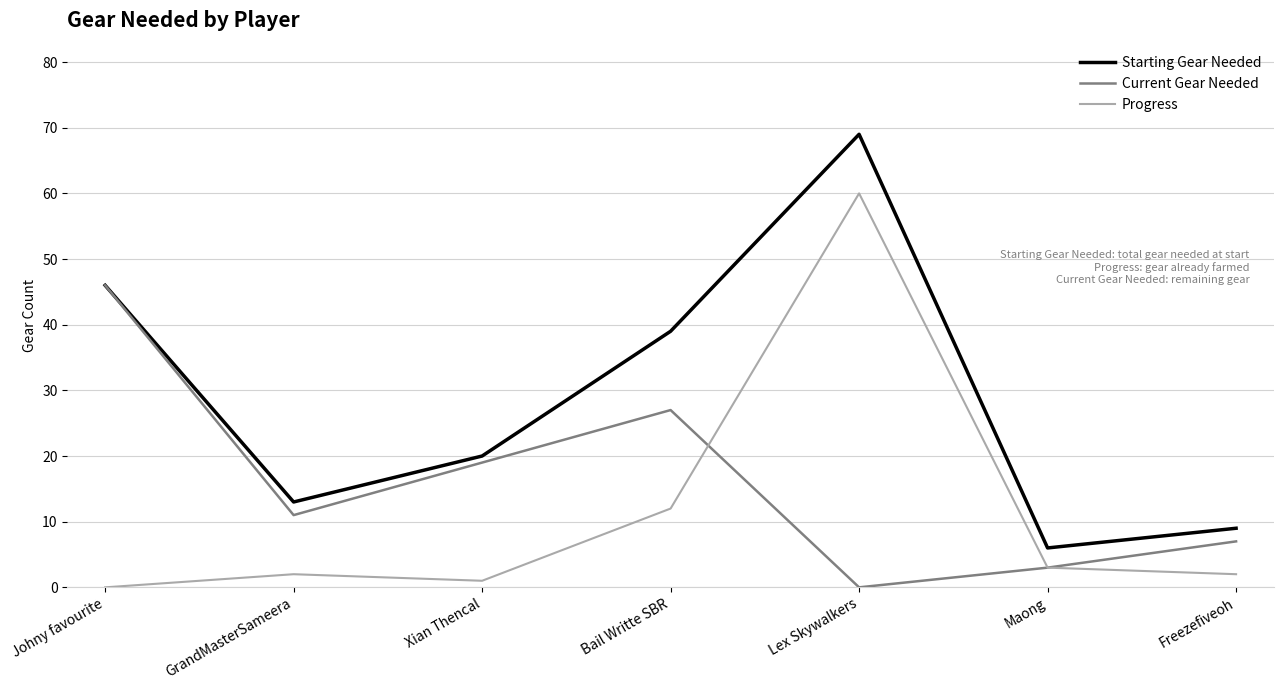

Read the Current Gear Needed value at Maong.

3